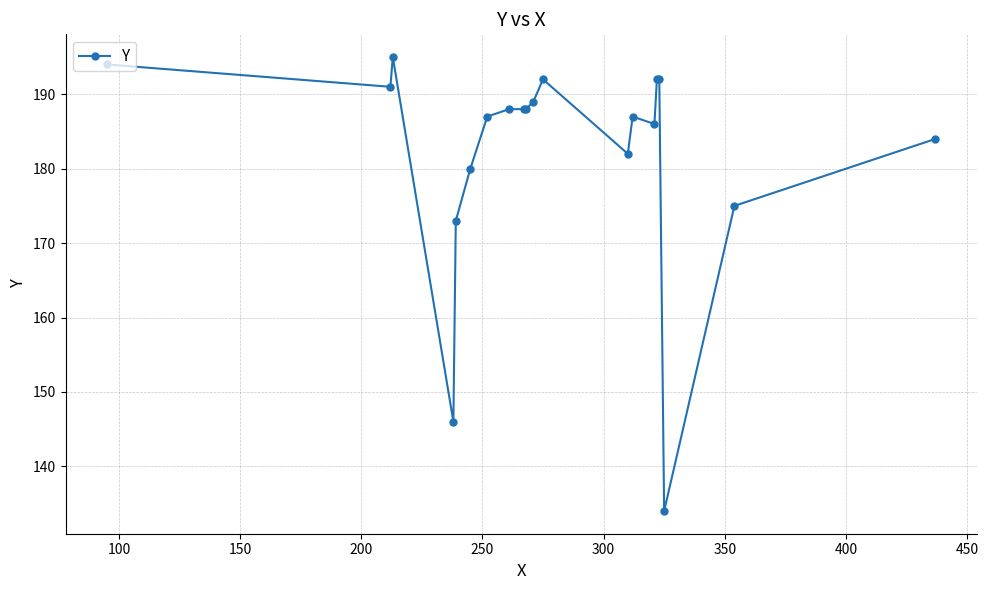

What is the difference between the maximum and second lowest values?

49